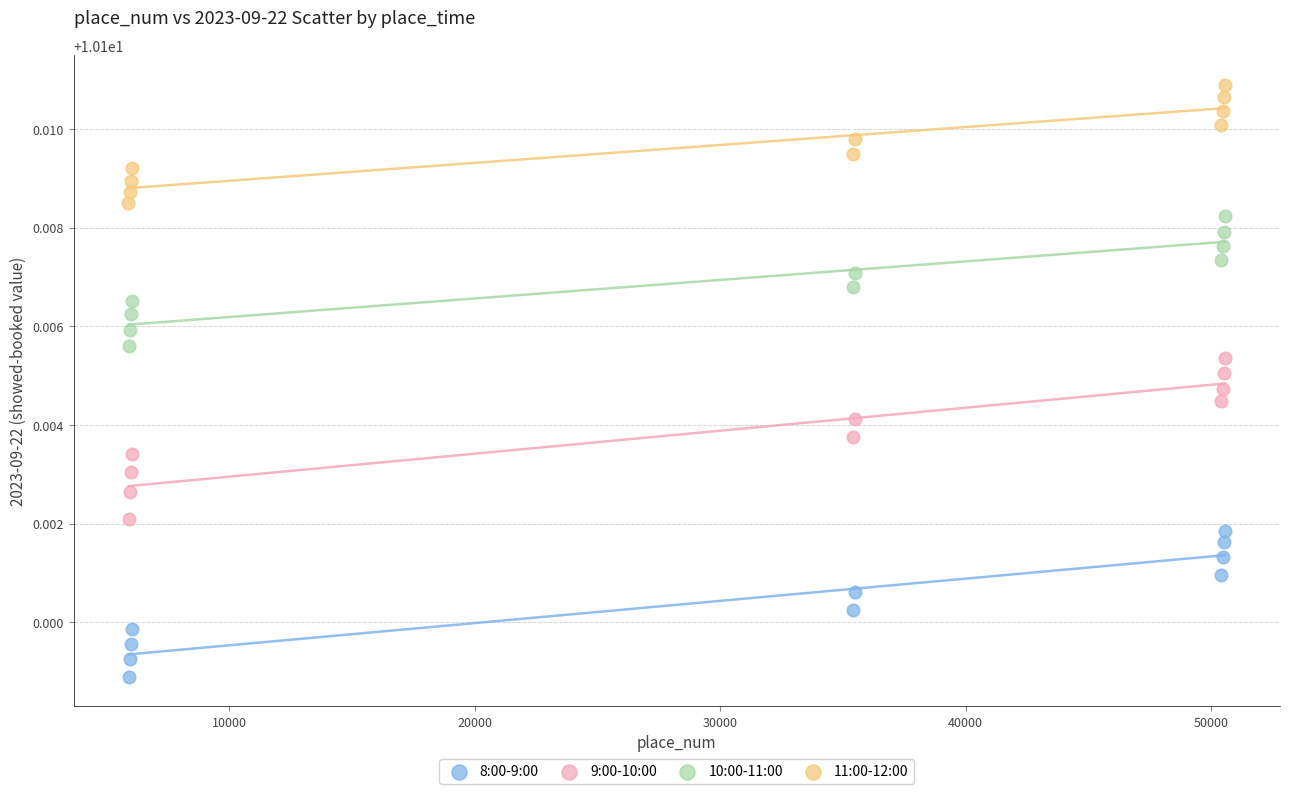

Which series has the widest spread of Y values?

9:00-10:00